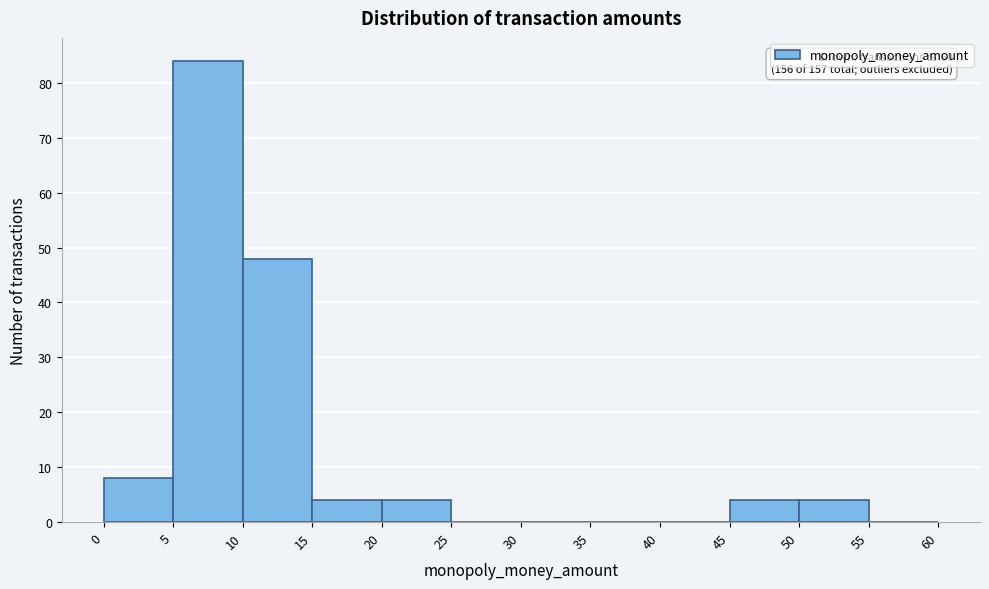

Which range on the x-axis has the tallest bar?

5 to 10